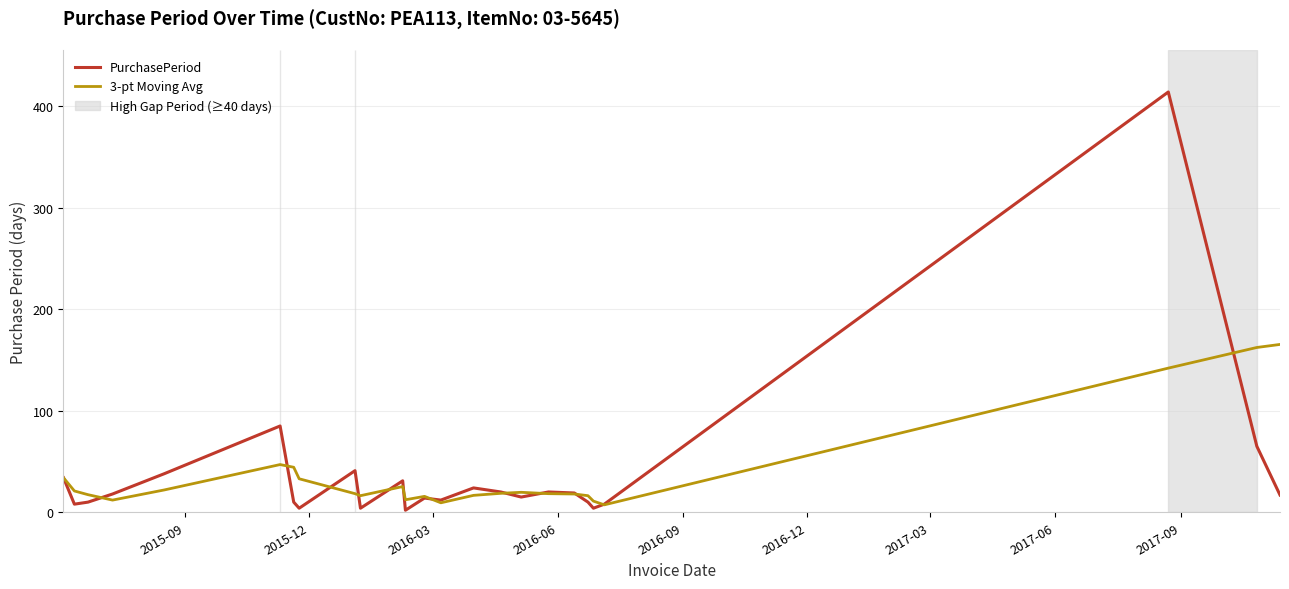

What is the maximum value shown in the chart?

414.0